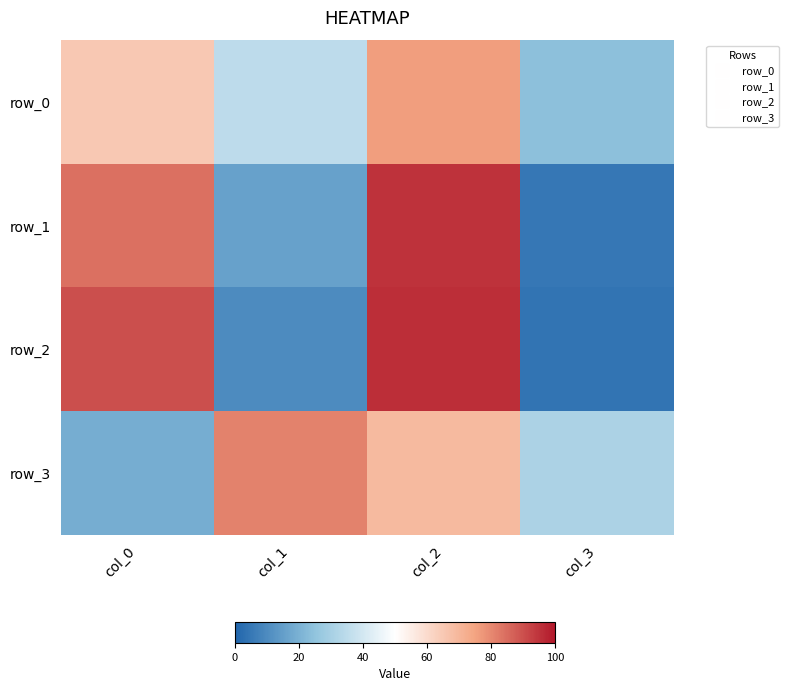

Reading left to right, transcribe all the data shown in this chart.

row_0: col_0=65	col_1=35	col_2=76	col_3=24
row_1: col_0=84	col_1=16	col_2=95	col_3=5
row_2: col_0=90	col_1=10	col_2=96	col_3=4
row_3: col_0=19	col_1=81	col_2=69	col_3=31